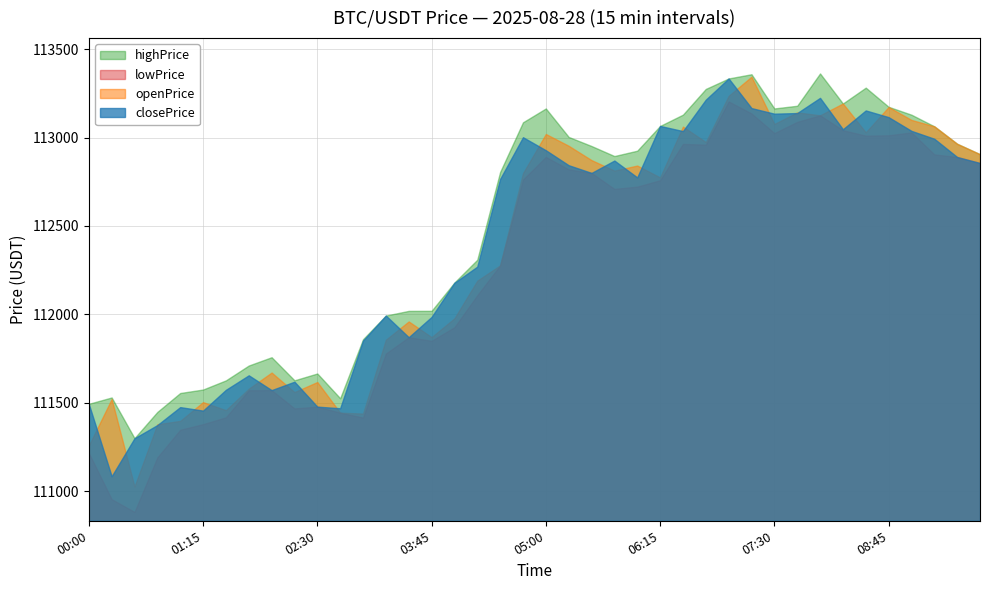

Which series has the largest range (max minus min)?

lowPrice